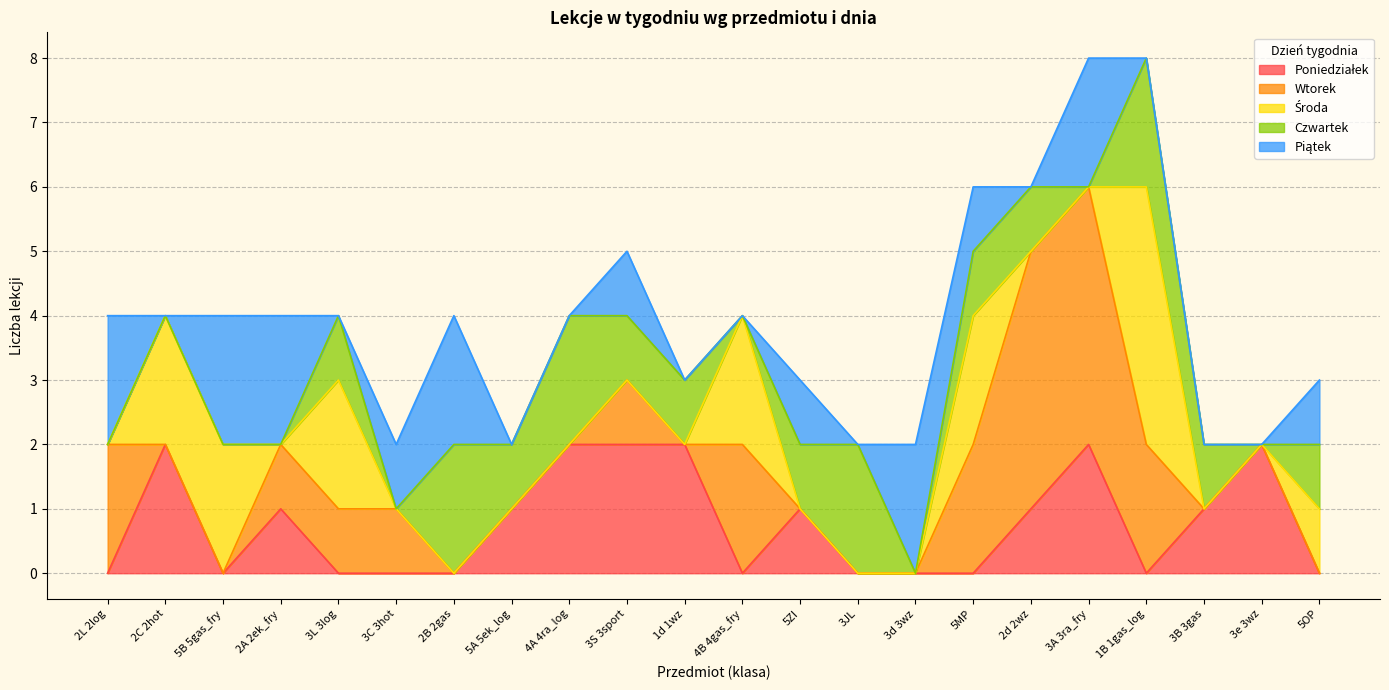

What are all the series names shown in the legend?

Poniedziałek, Wtorek, Środa, Czwartek, Piątek